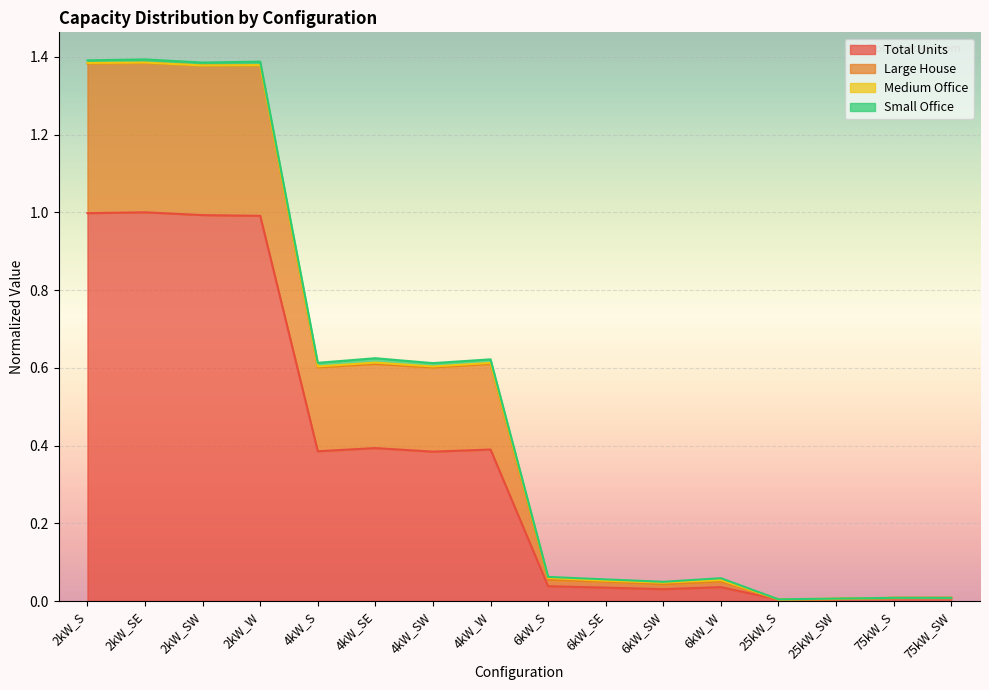

Is it true that Large House equals 2.4 at 2kW_SW?

False